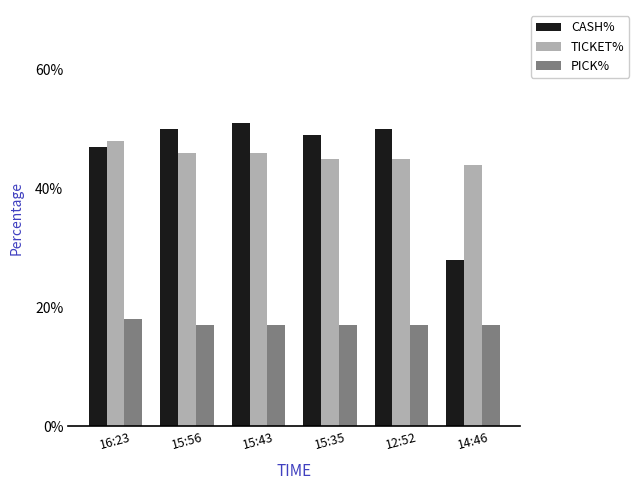

Is it true that TICKET% equals 0.5 at 12:52?

True